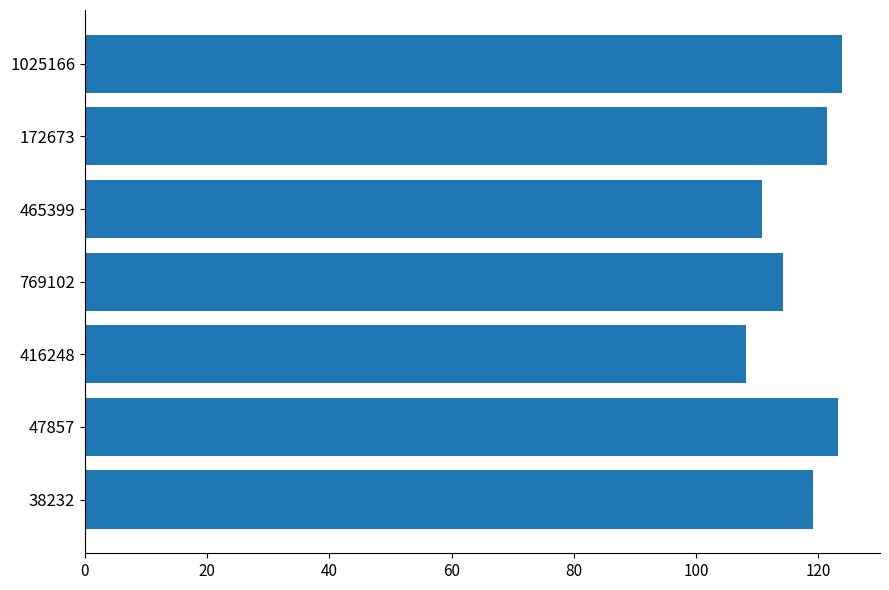

Between 769102 and 172673, which is larger?

172673